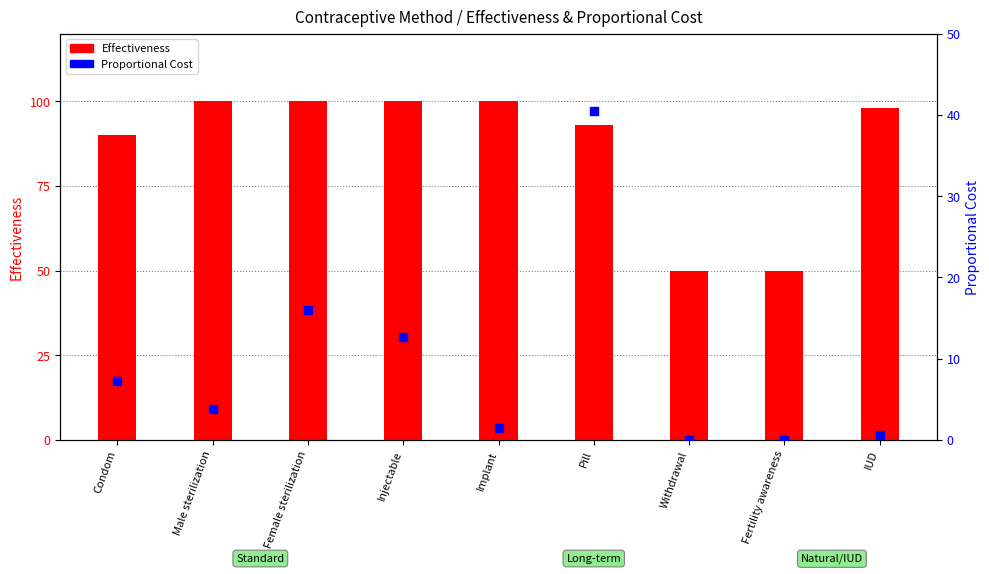

Which series contains the lowest Y value?

Proportional Cost